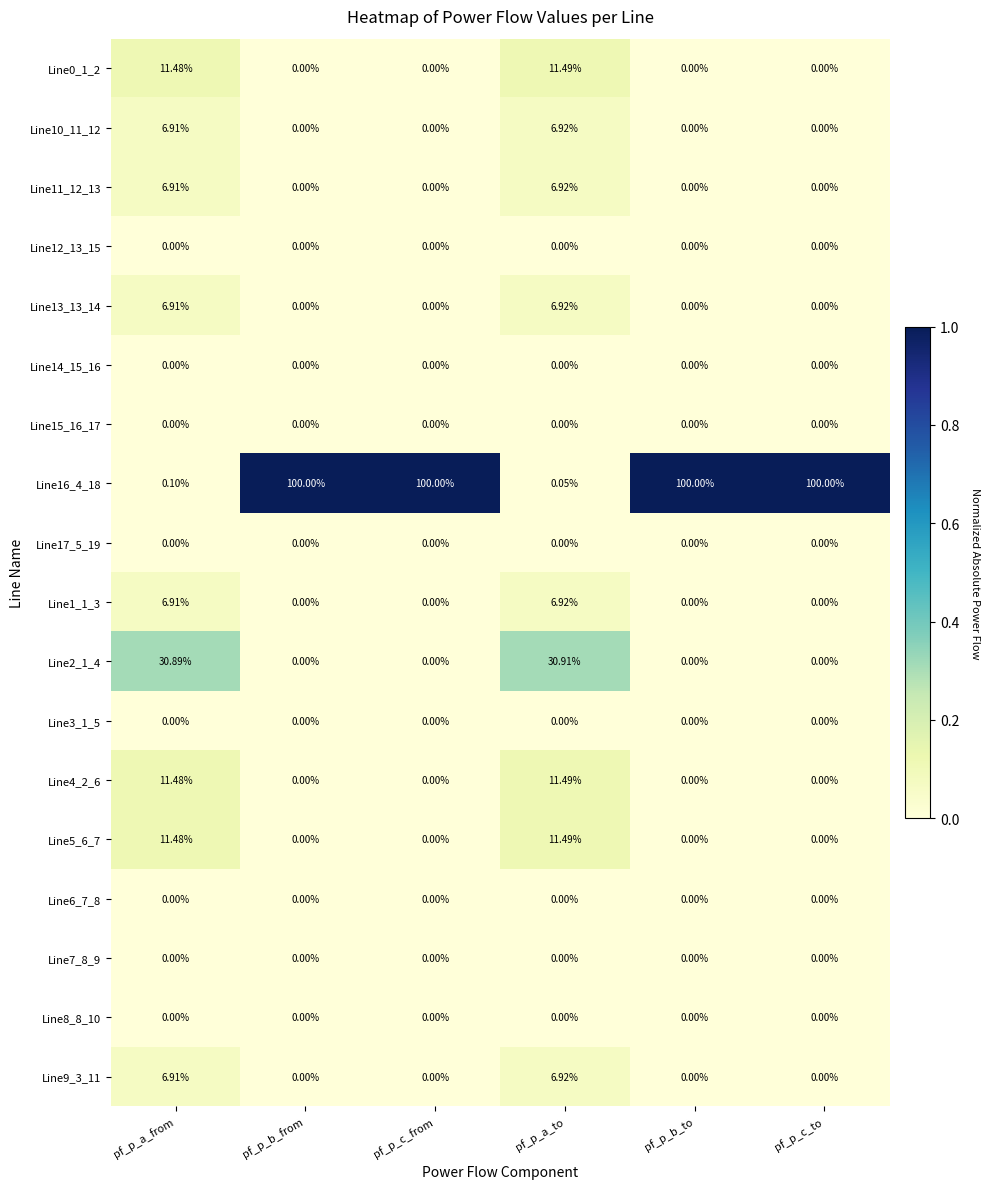

What is the difference between the highest and lowest values at pf_p_a_to?

30.9